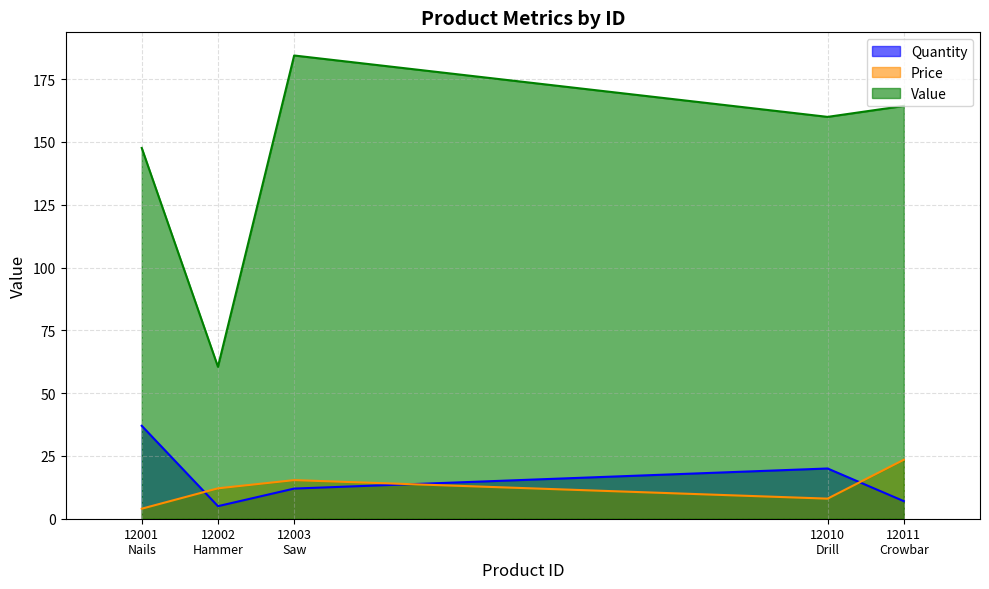

What is the label of the 2nd point from the right?

12010
Drill